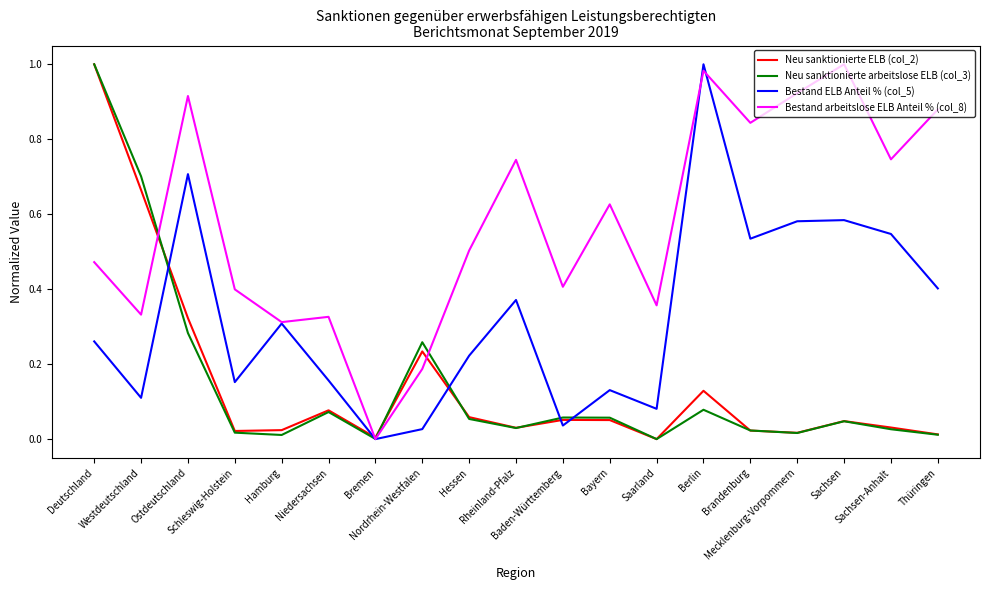

Between which two adjacent categories do Neu sanktionierte arbeitslose ELB (col_3) and Bestand arbeitslose ELB Anteil % (col_8) first intersect?

Westdeutschland and Ostdeutschland